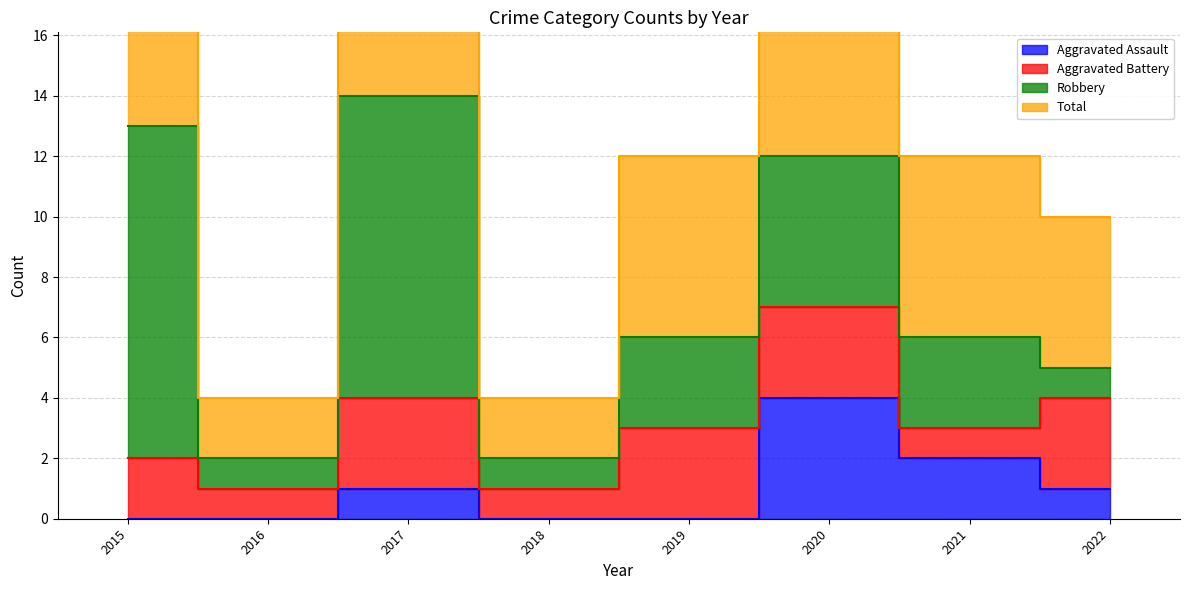

What is the difference between the Total values at 2019 and 2017?

16